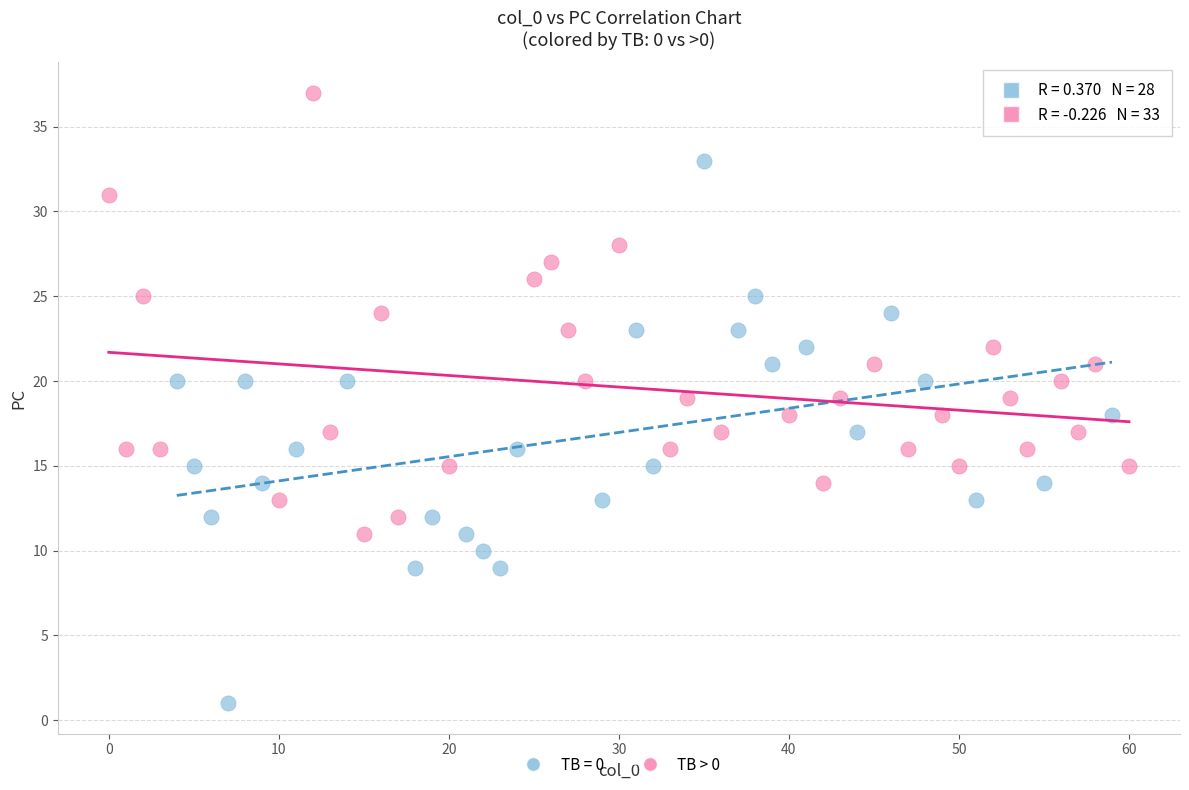

Which series contains the lowest Y value?

TB = 0